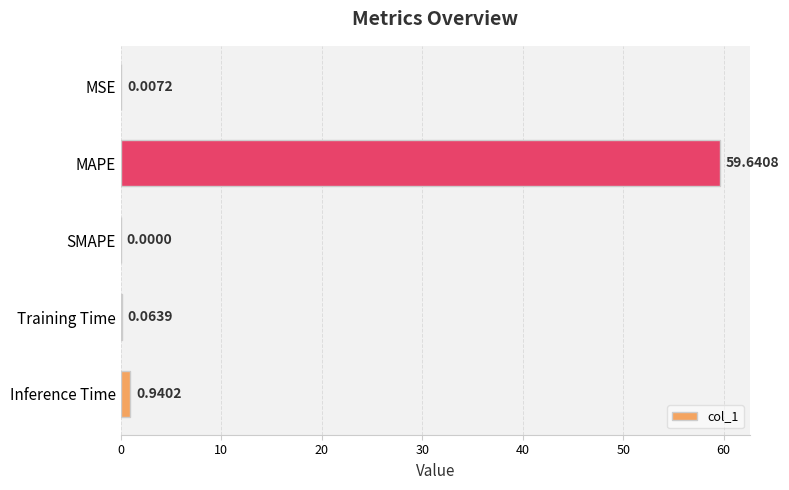

At which category does the chart reach its peak across all series?

MAPE